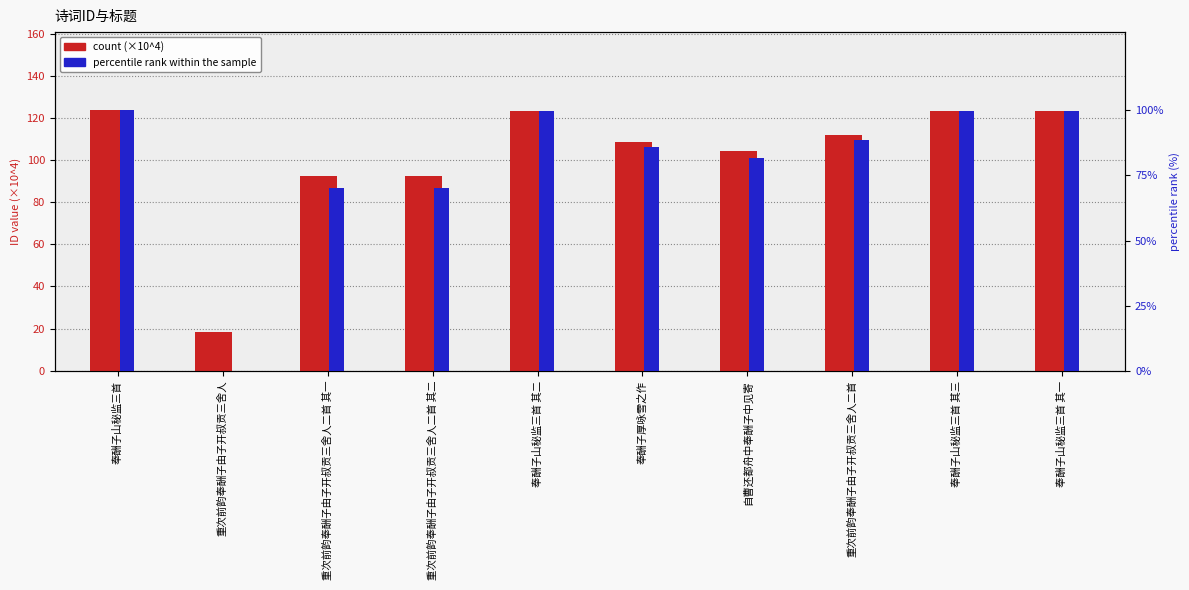

At how many categories does at least one series exceed 33?

9